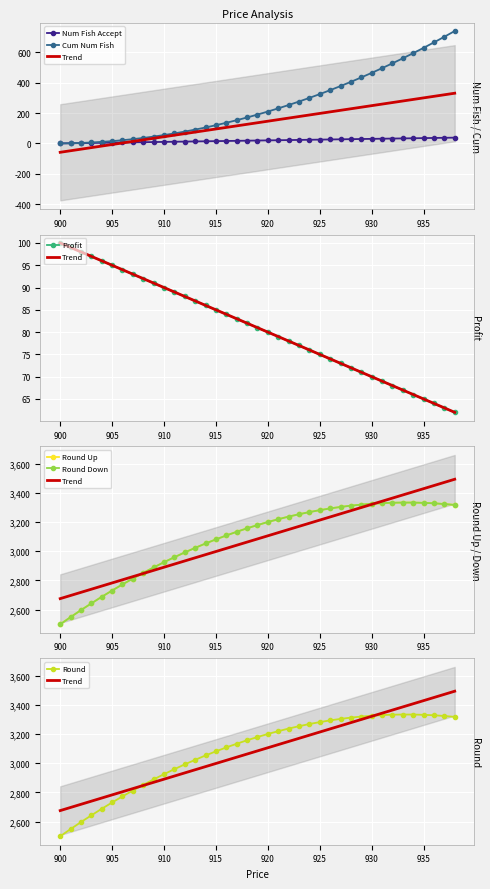

How many data points in Profit are above 81?

19